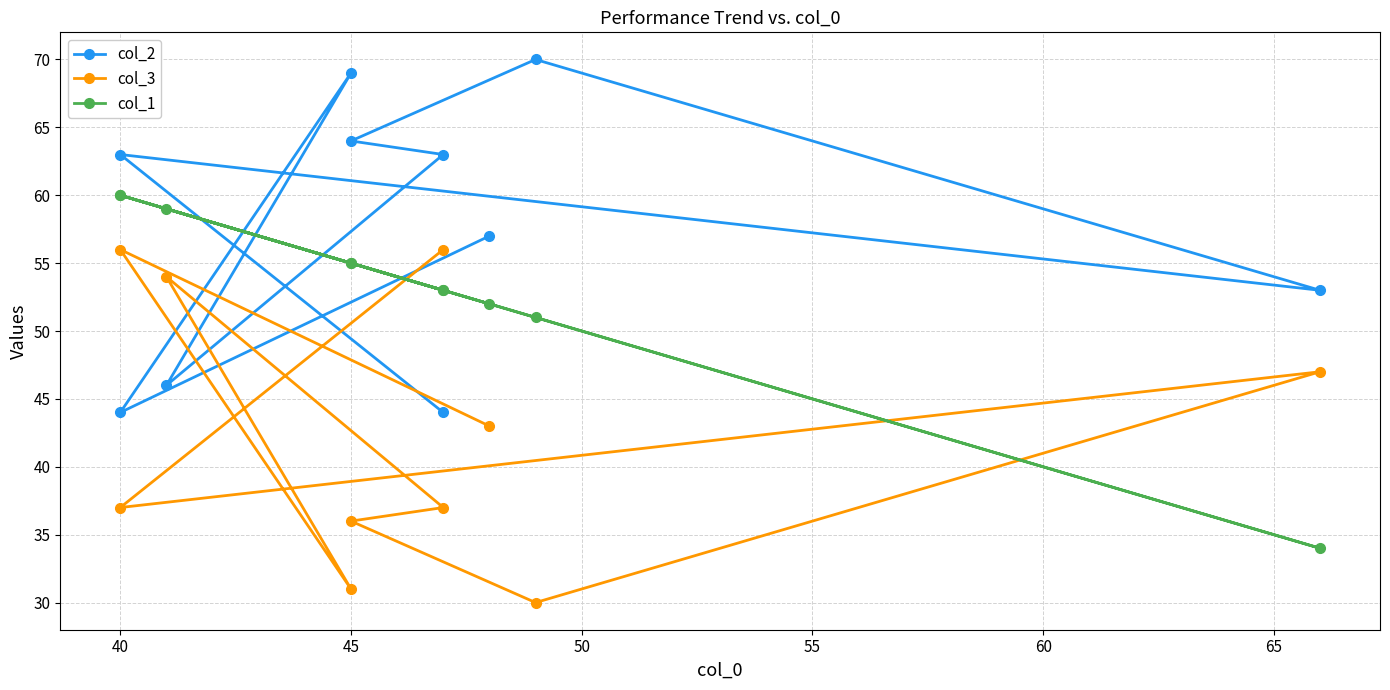

At which category is the sum across all series the highest?

40